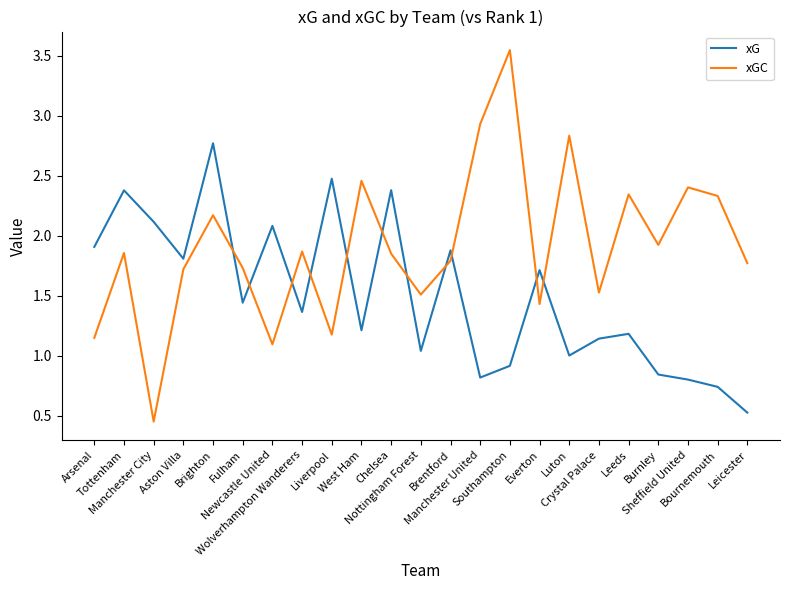

True or false: xGC and xG intersect in this chart.

True